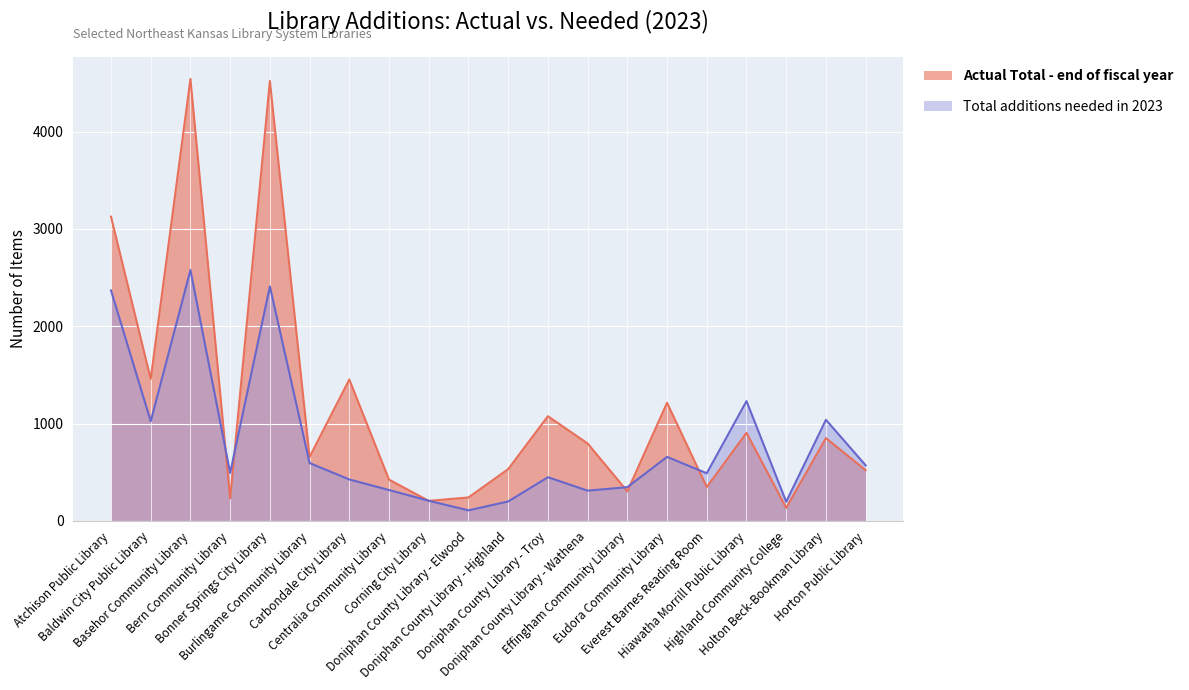

What is the total value across all series at Bonner Springs City Library?

6929.3